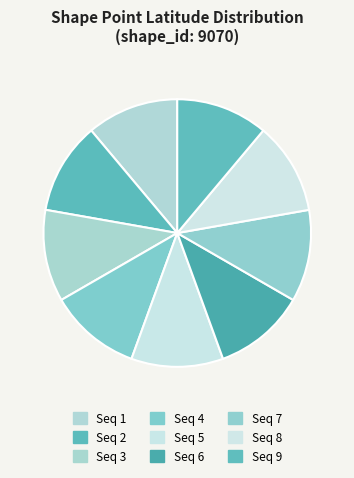

How many slices are in this pie chart?

9